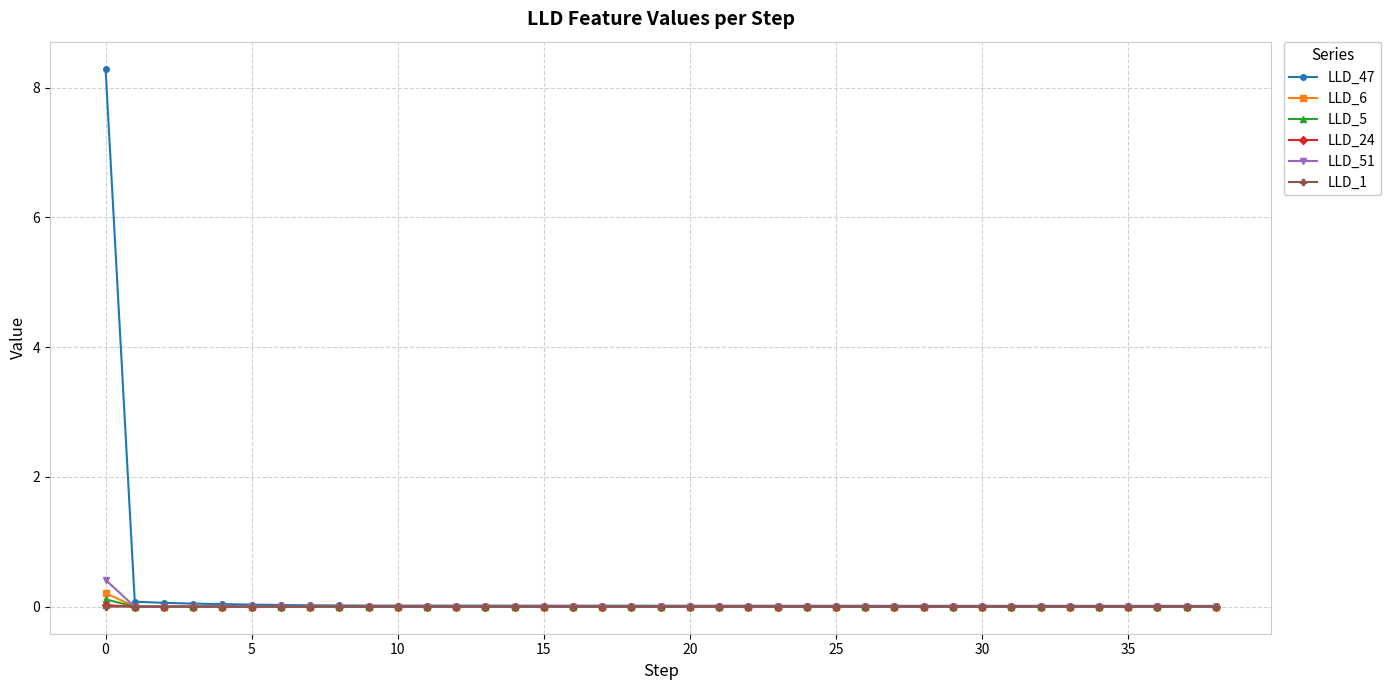

True or false: LLD_5 has more than 2 interior local peaks.

True